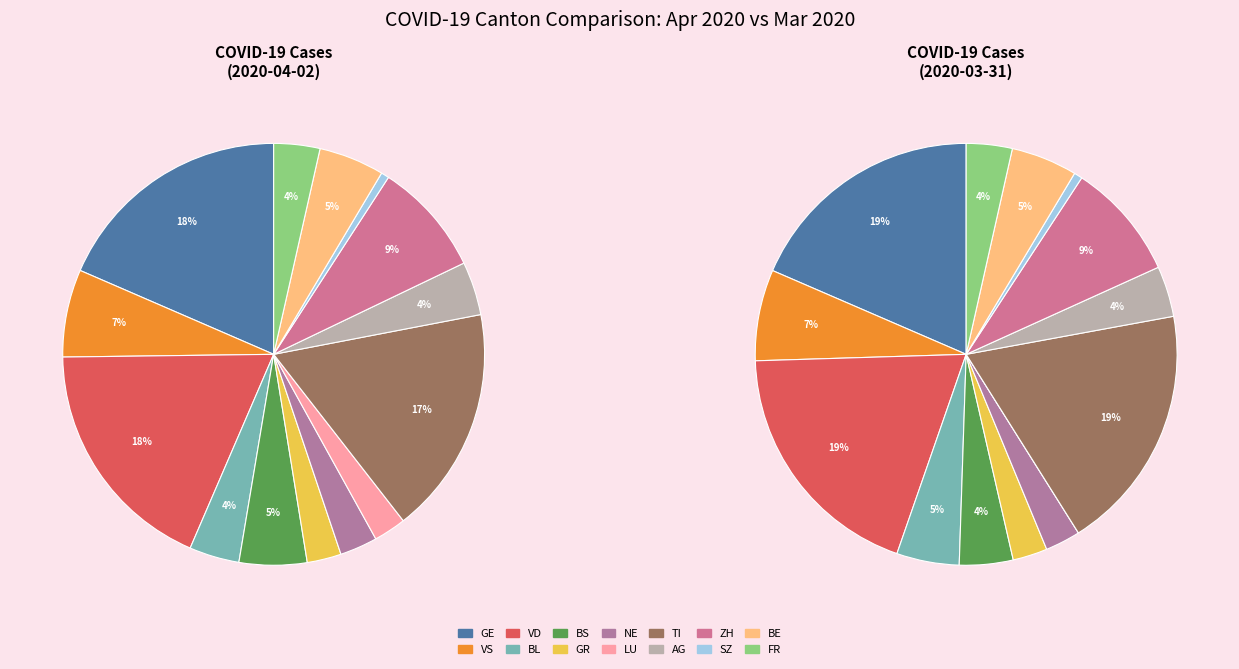

True or false: NE accounts for 3% of the total.

True